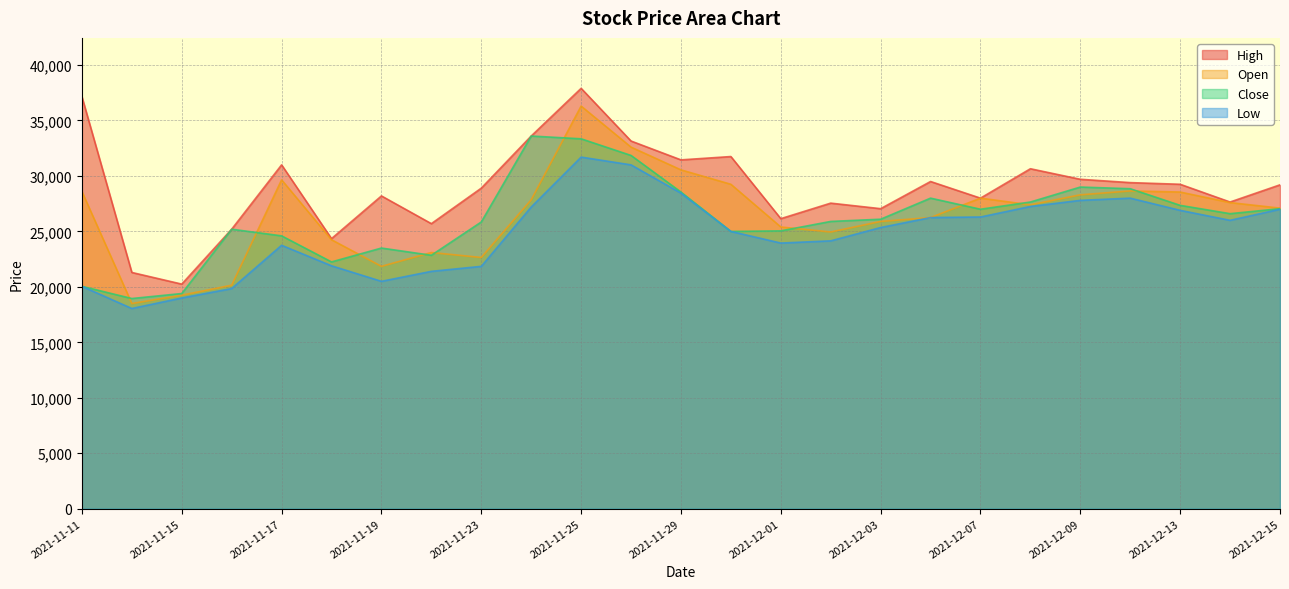

Rank the categories by Open value from lowest to highest.

2021-11-12, 2021-11-15, 2021-11-16, 2021-11-19, 2021-11-23, 2021-11-22, 2021-11-18, 2021-12-02, 2021-12-01, 2021-12-03, 2021-12-06, 2021-12-15, 2021-12-08, 2021-12-14, 2021-11-24, 2021-12-07, 2021-12-09, 2021-12-13, 2021-11-11, 2021-12-10, 2021-11-30, 2021-11-17, 2021-11-29, 2021-11-26, 2021-11-25